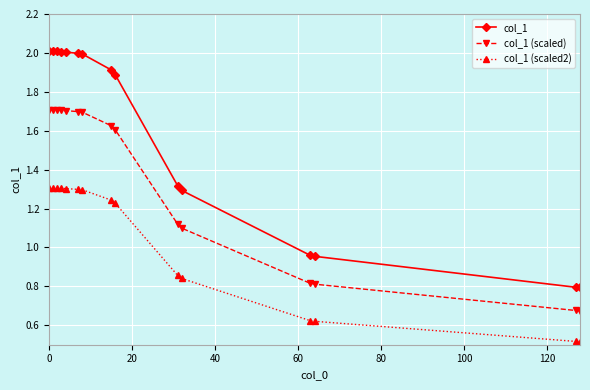

What is the greatest value displayed?

2.0